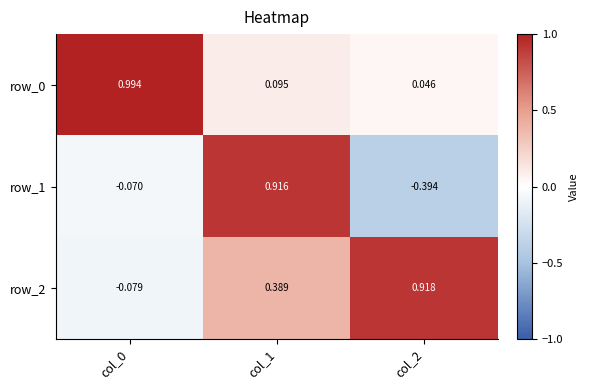

Reading left to right, list all the values displayed in this chart.

row_0: 1.0	0.1	0.0
row_1: -0.1	0.9	-0.4
row_2: -0.1	0.4	0.9